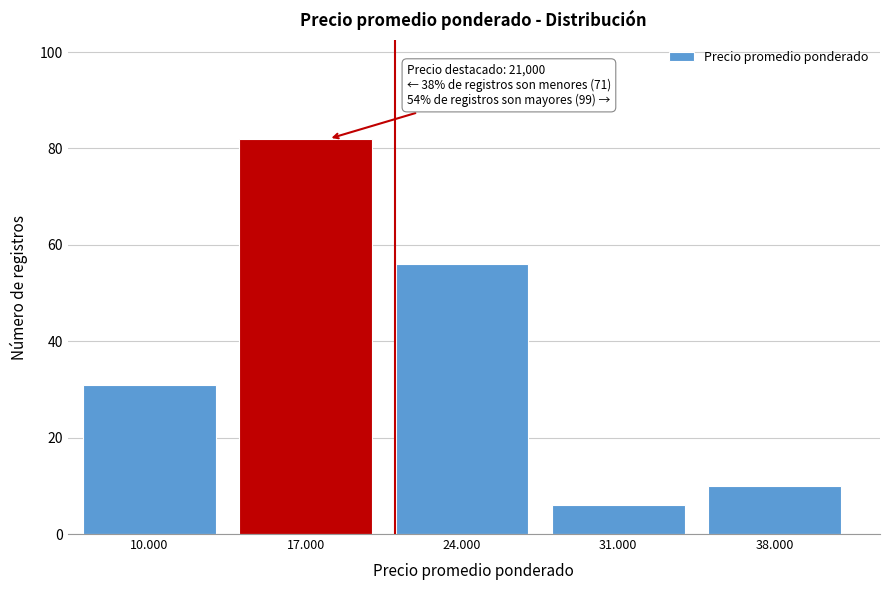

Reading right to left, transcribe all the data shown in this chart.

38.000=10	31.000=6	24.000=56	17.000=82	10.000=31